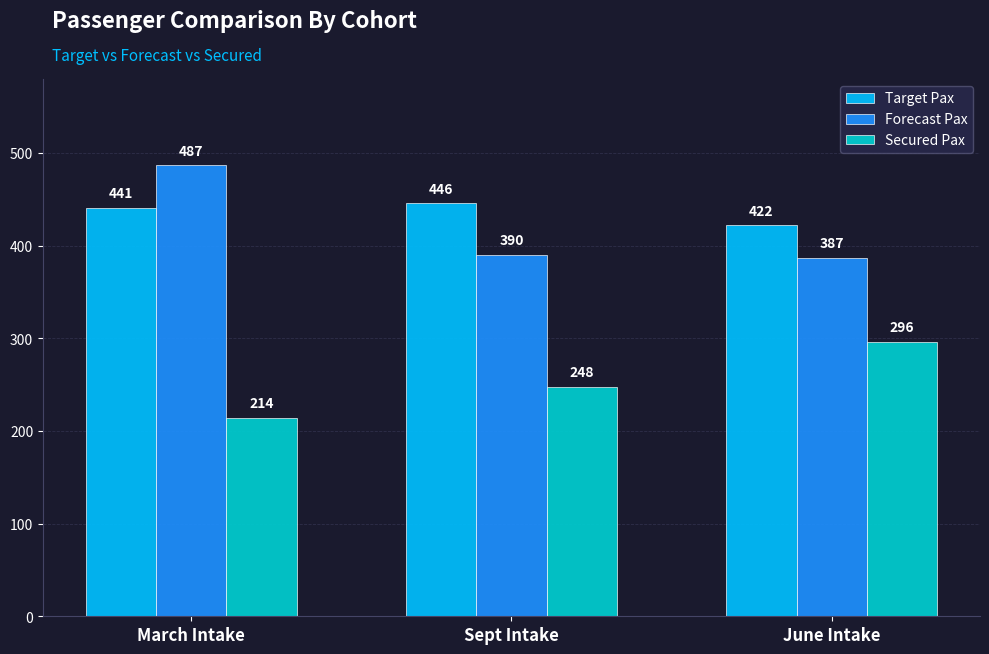

How many groups of bars are there?

3